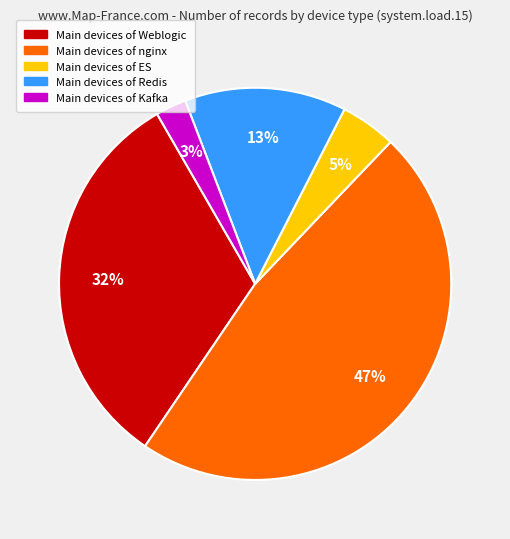

Is there a majority slice in this chart?

No